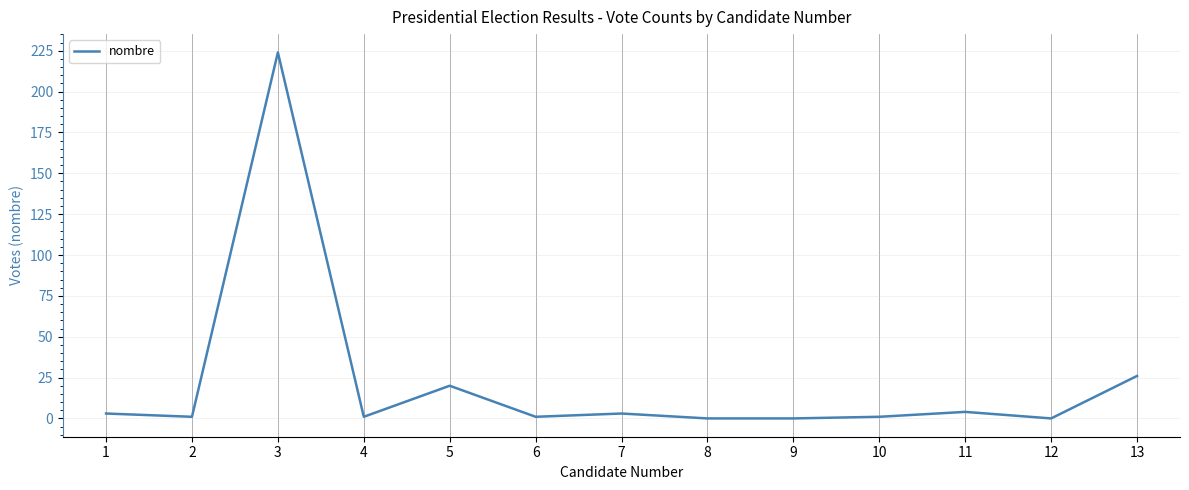

How many lines are shown in the chart?

1